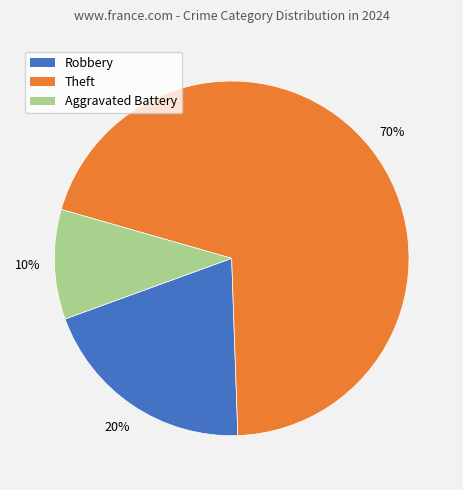

What is the majority slice?

Theft